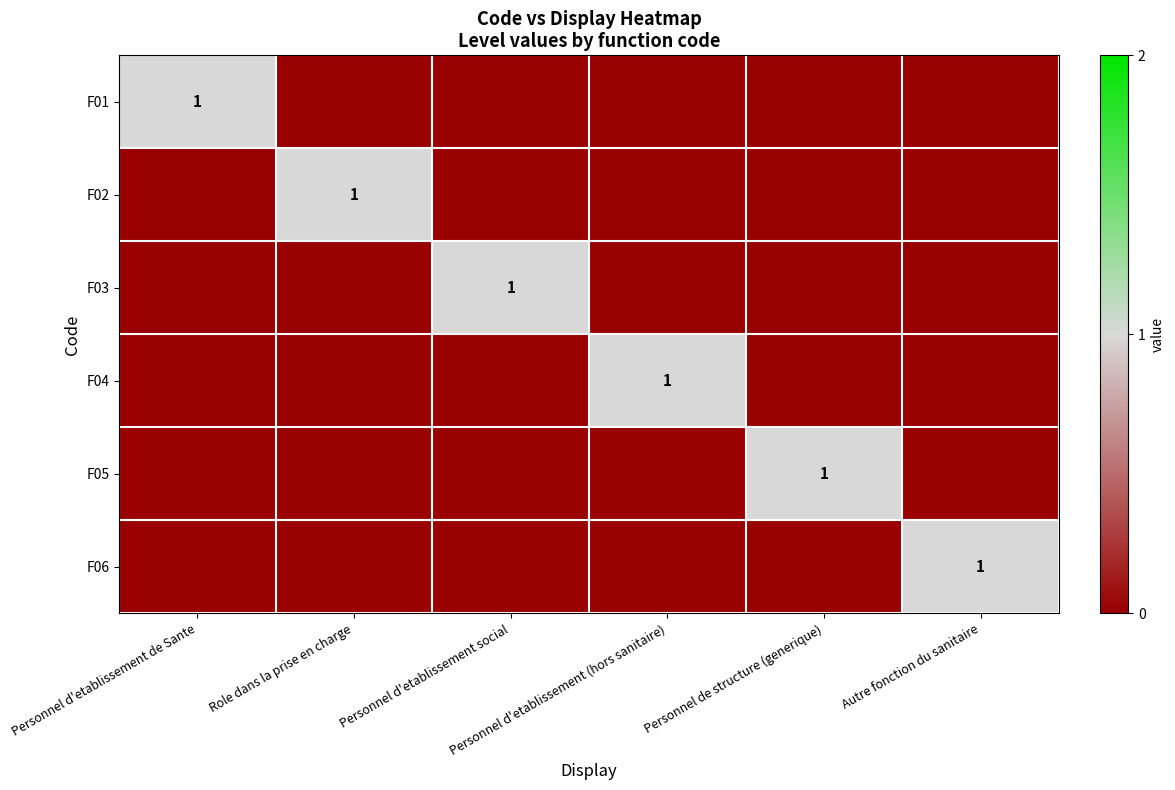

Rank the series by their maximum value, from lowest to highest.

F01, F02, F03, F04, F05, F06